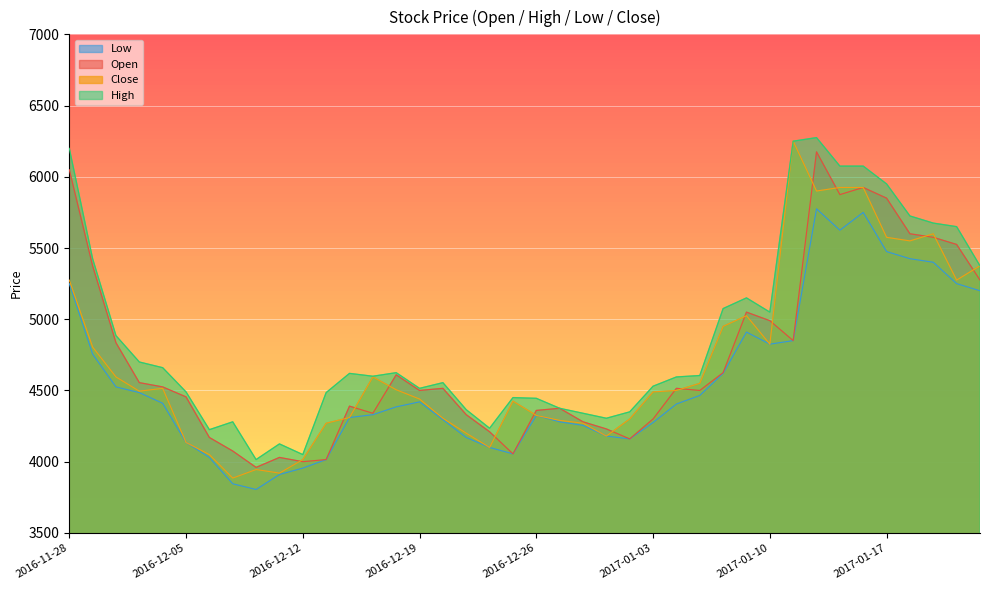

Rank the series by their maximum value, from highest to lowest.

High, Close, Open, Low